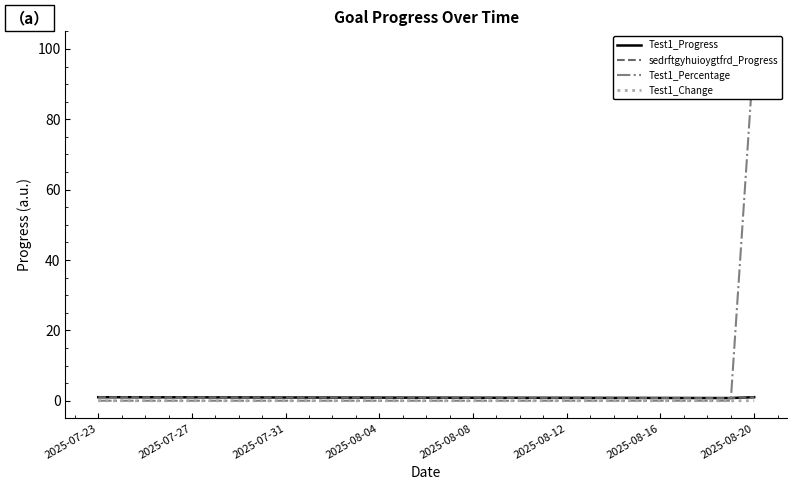

At 2025-07-31, list the series in order from smallest to largest.

Test1_Change, Test1_Percentage, Test1_Progress, sedrftgyhuioygtfrd_Progress